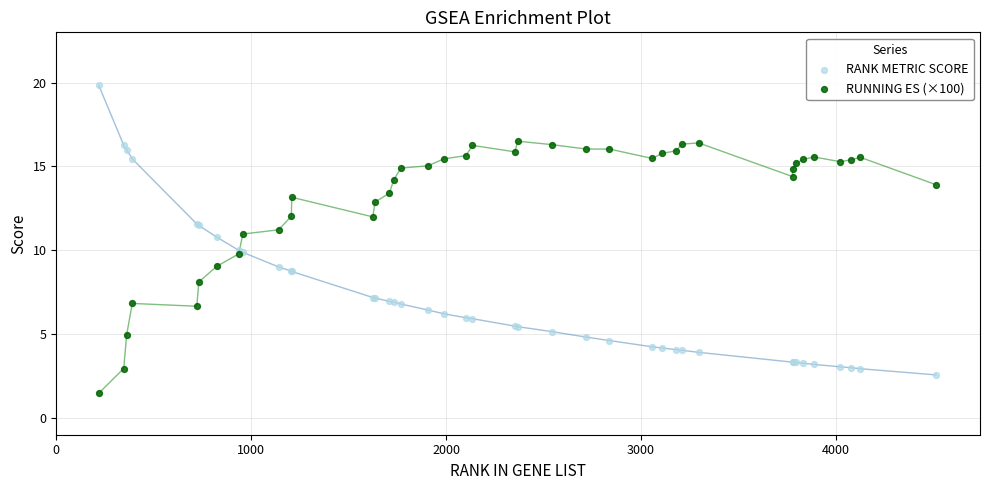

What is the X range (max minus min) for the scatter plot?

4295.0